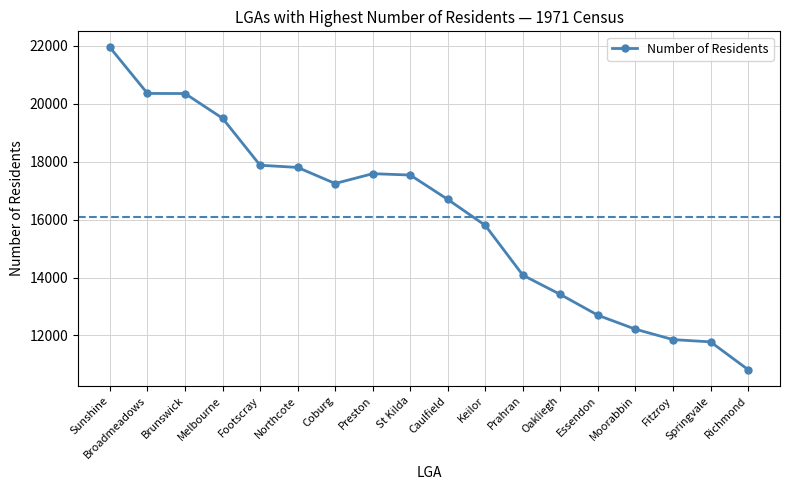

Which category has the highest value across all series?

Sunshine